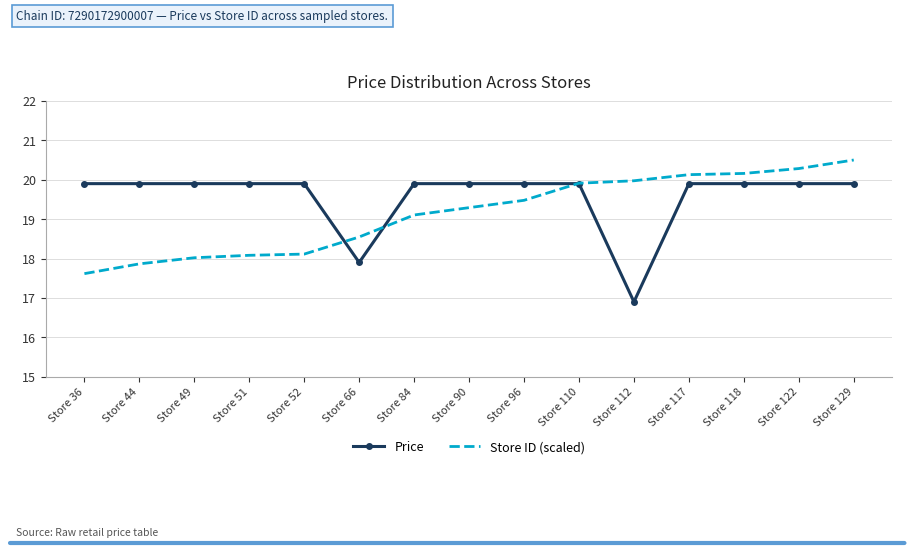

Reading left to right, extract all data points from this chart.

Price: Store 36=19.9	Store 44=19.9	Store 49=19.9	Store 51=19.9	Store 52=19.9	Store 66=17.9	Store 84=19.9	Store 90=19.9	Store 96=19.9	Store 110=19.9	Store 112=16.9	Store 117=19.9	Store 118=19.9	Store 122=19.9	Store 129=19.9
Store ID (scaled): Store 36=17.6	Store 44=17.9	Store 49=18.0	Store 51=18.1	Store 52=18.1	Store 66=18.5	Store 84=19.1	Store 90=19.3	Store 96=19.5	Store 110=19.9	Store 112=20.0	Store 117=20.1	Store 118=20.2	Store 122=20.3	Store 129=20.5